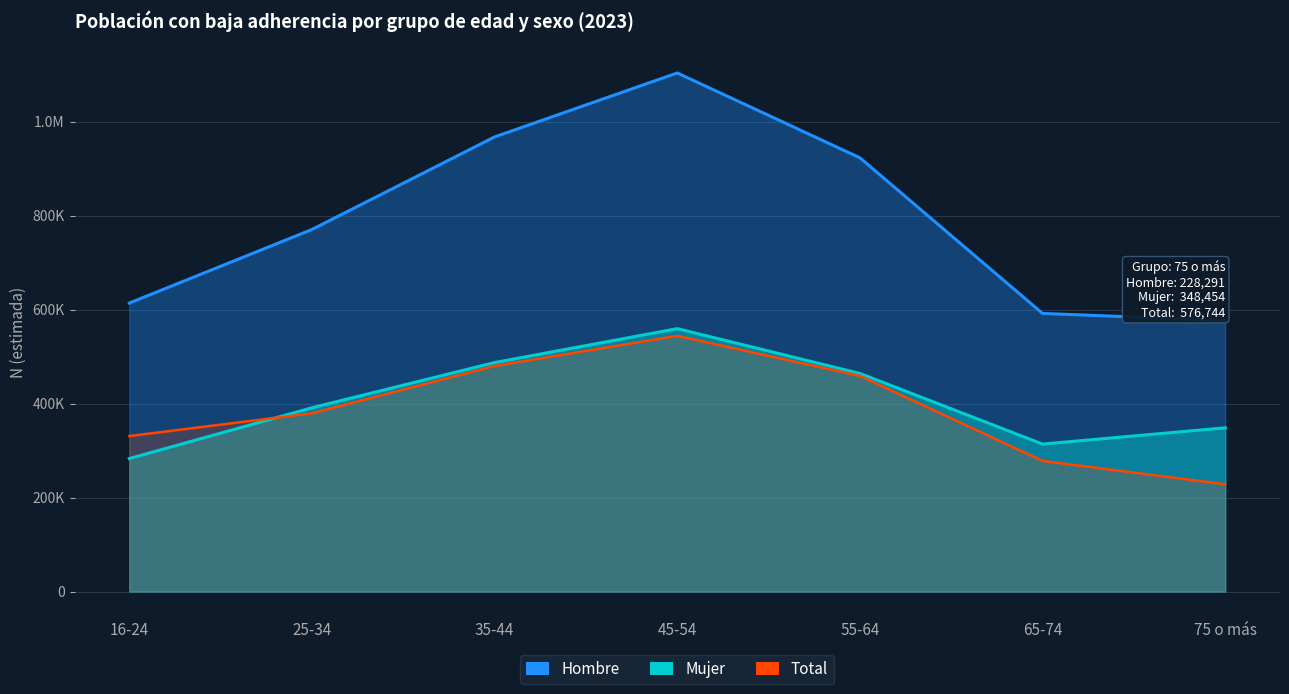

Between 16-24 and 75 o más, which series saw the biggest shift?

Hombre